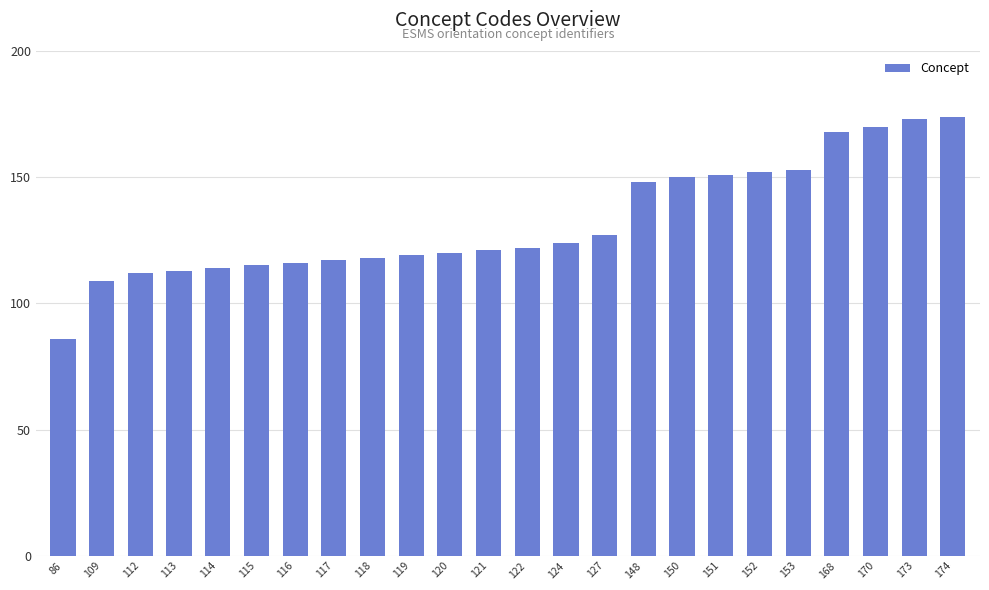

Approximately how many times larger is the value at 170 compared to 151?

1.1